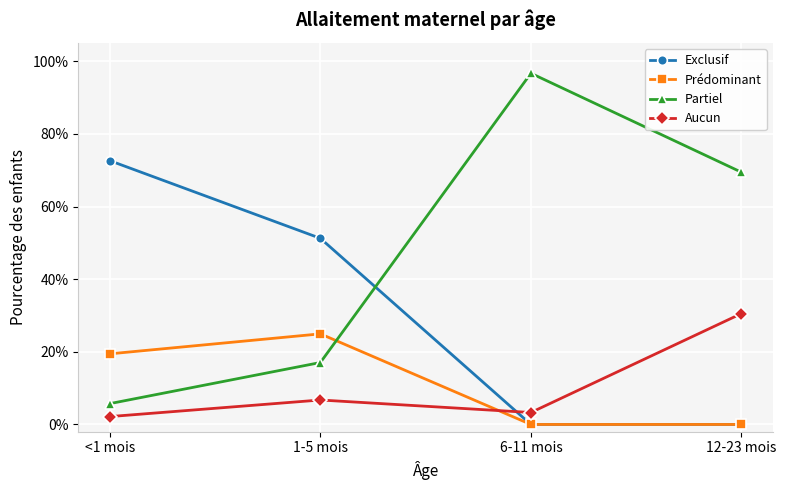

What is the sum of all Prédominant values?

0.4